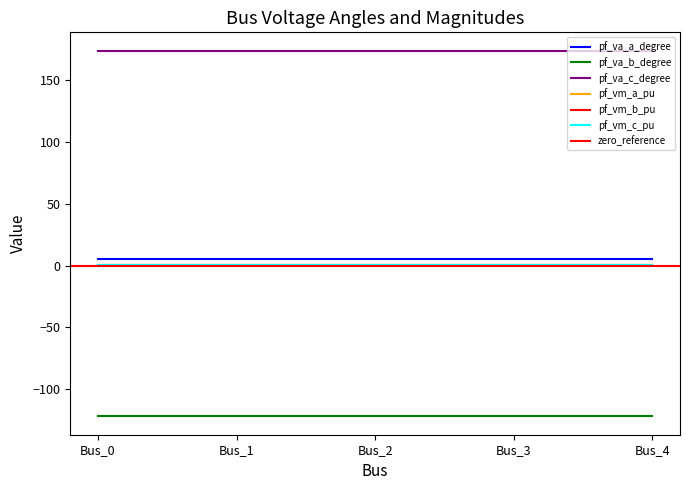

The pf_vm_a_pu series shows 1.6 at Bus_1. True or false?

False